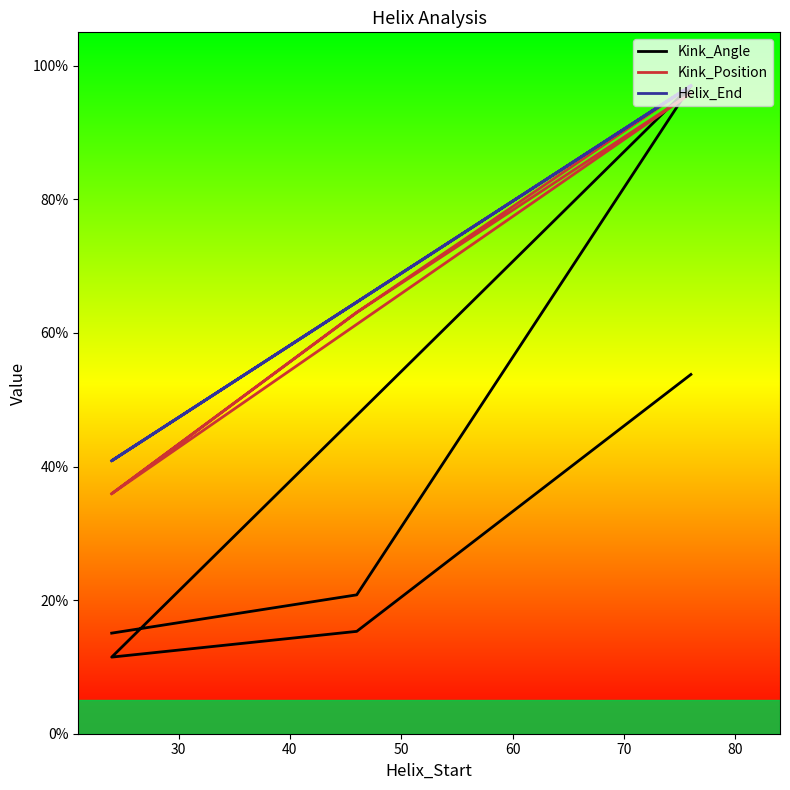

True or false: Helix_End has a value of 17.6 at 50.

False